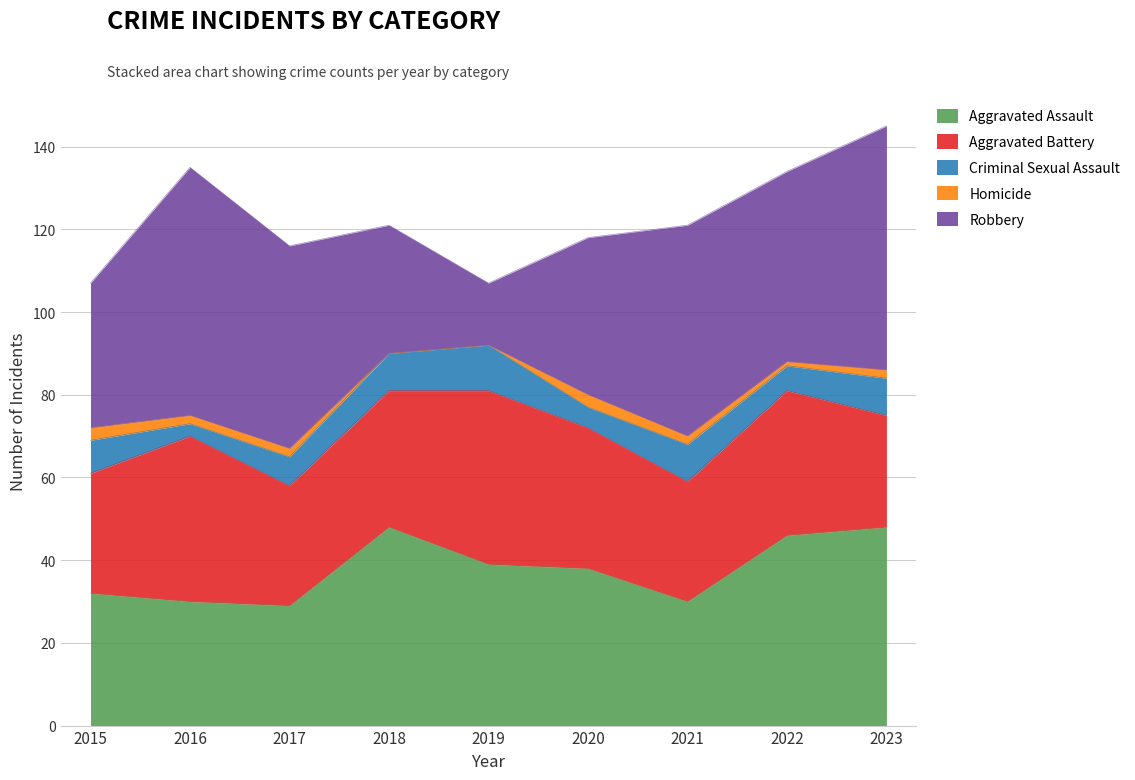

The Aggravated Assault series shows 30 at 2021. True or false?

True